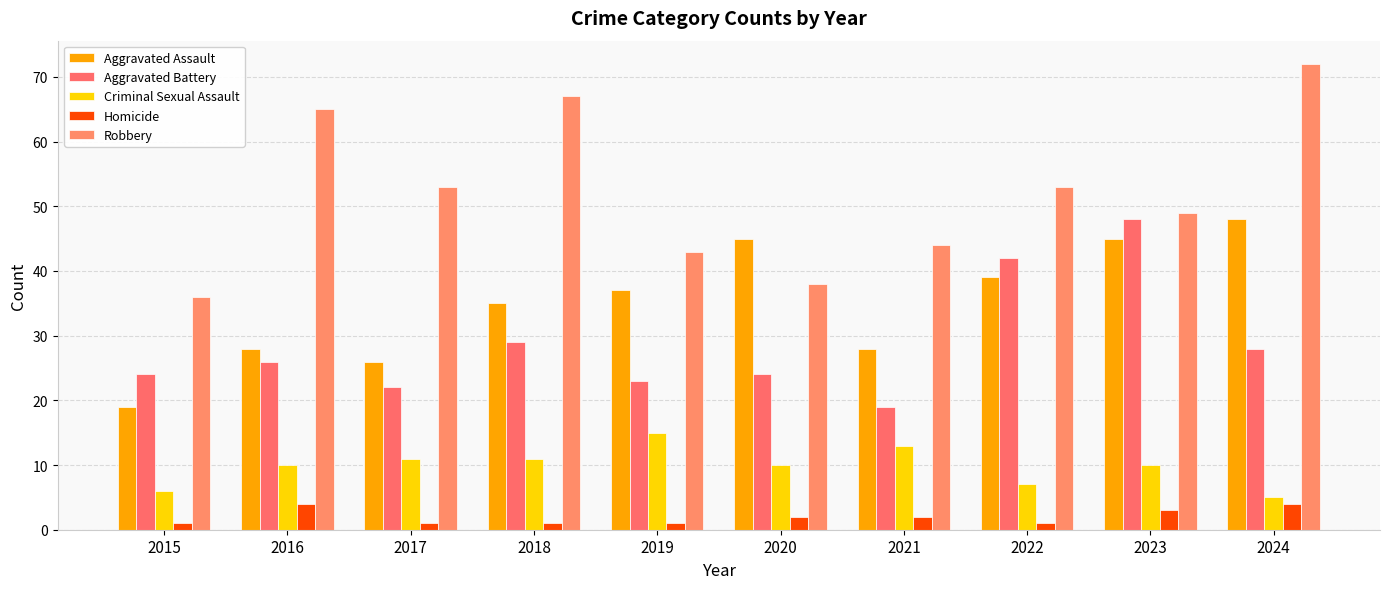

Reading left to right, list all the values displayed in this chart.

Aggravated Assault: 2015=19	2016=28	2017=26	2018=35	2019=37	2020=45	2021=28	2022=39	2023=45	2024=48
Aggravated Battery: 2015=24	2016=26	2017=22	2018=29	2019=23	2020=24	2021=19	2022=42	2023=48	2024=28
Criminal Sexual Assault: 2015=6	2016=10	2017=11	2018=11	2019=15	2020=10	2021=13	2022=7	2023=10	2024=5
Homicide: 2015=1	2016=4	2017=1	2018=1	2019=1	2020=2	2021=2	2022=1	2023=3	2024=4
Robbery: 2015=36	2016=65	2017=53	2018=67	2019=43	2020=38	2021=44	2022=53	2023=49	2024=72